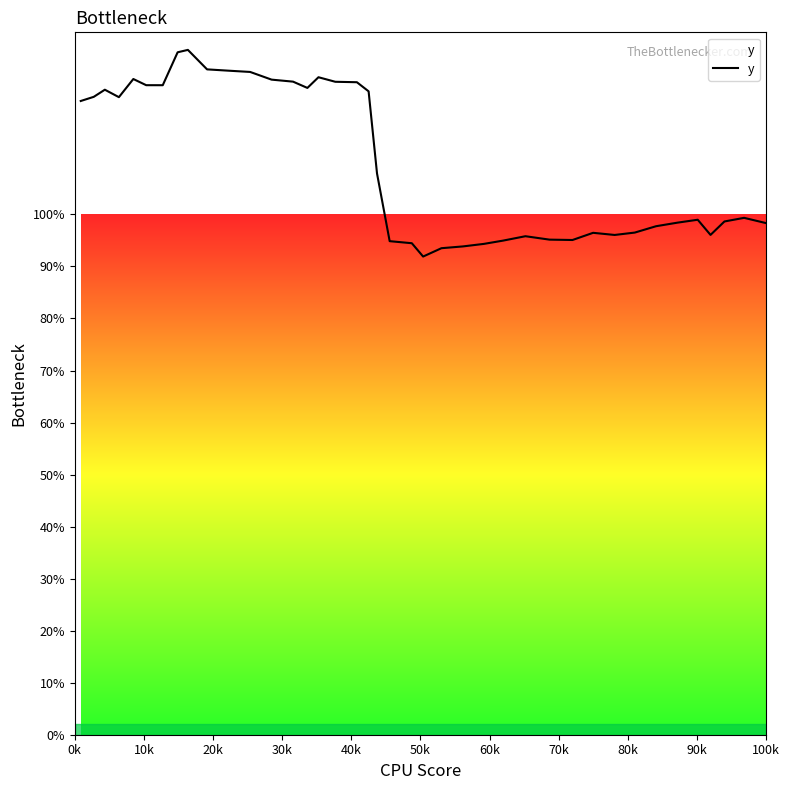

Reading left to right, list all the values displayed in this chart.

1.2	1.2	1.2	1.2	1.3	1.2	1.2	1.3	1.3	1.3	1.3	1.3	1.3	1.3	1.2	1.3	1.3	1.3	1.2	1.1	0.9	0.9	0.9	0.9	0.9	0.9	0.9	1.0	1.0	1.0	1.0	1.0	1.0	1.0	1.0	1.0	1.0	1.0	1.0	1.0